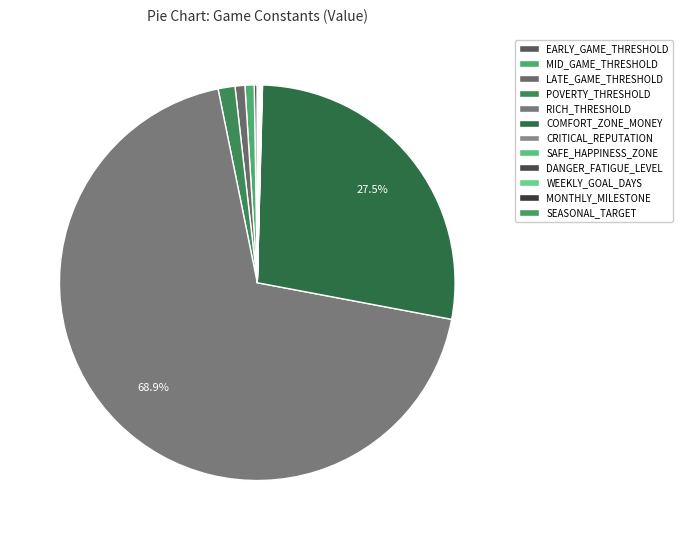

Do MID_GAME_THRESHOLD and MONTHLY_MILESTONE together represent more than half of the pie?

No